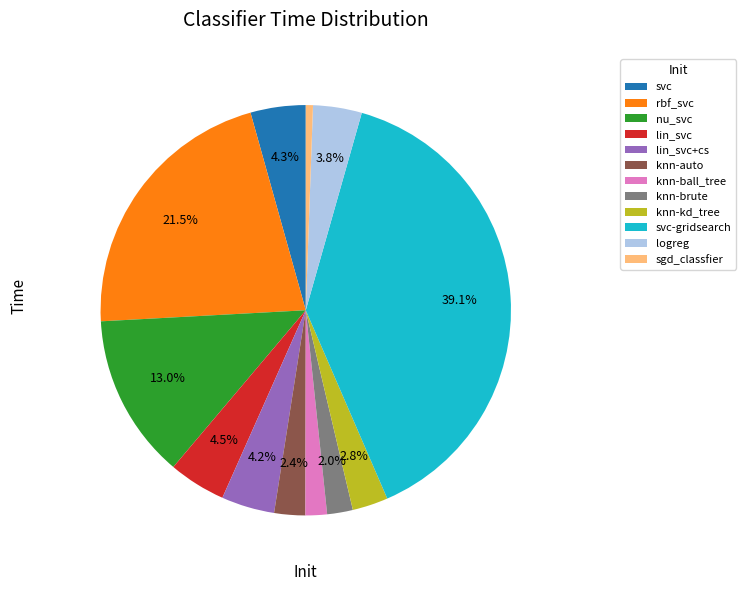

What is the ratio of the value at svc-gridsearch to the value at rbf_svc?

1.8